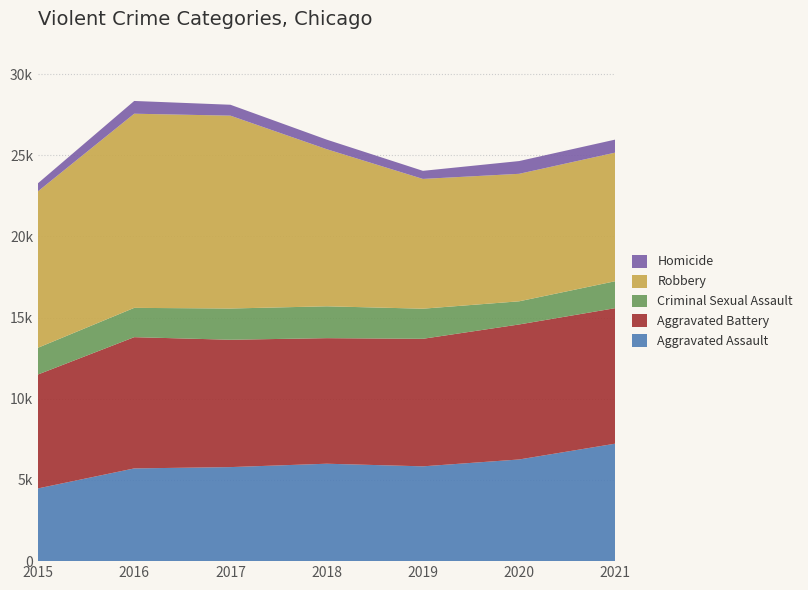

Reading left to right, list all the values displayed in this chart.

Aggravated Assault: 2015=4480	2016=5712	2017=5793	2018=6001	2019=5840	2020=6263	2021=7238
Aggravated Battery: 2015=7018	2016=8085	2017=7845	2018=7735	2019=7857	2020=8317	2021=8348
Criminal Sexual Assault: 2015=1647	2016=1805	2017=1924	2018=1962	2019=1854	2020=1426	2021=1659
Robbery: 2015=9638	2016=11960	2017=11880	2018=9679	2019=7994	2020=7854	2021=7923
Homicide: 2015=496	2016=786	2017=672	2018=589	2019=498	2020=785	2021=802